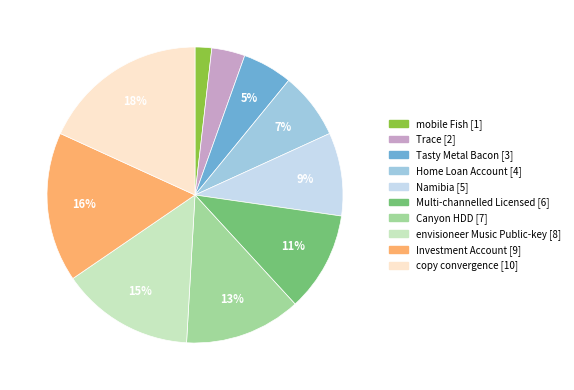

The Trace slice represents 4% of the pie. True or false?

True